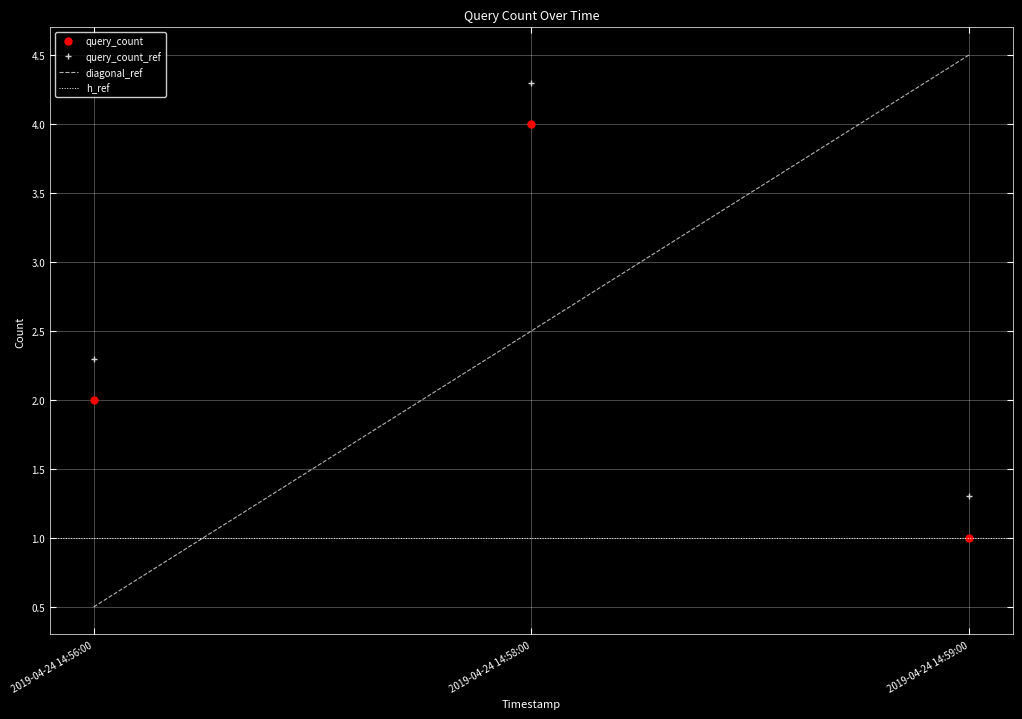

What is the maximum value shown in the chart?

4